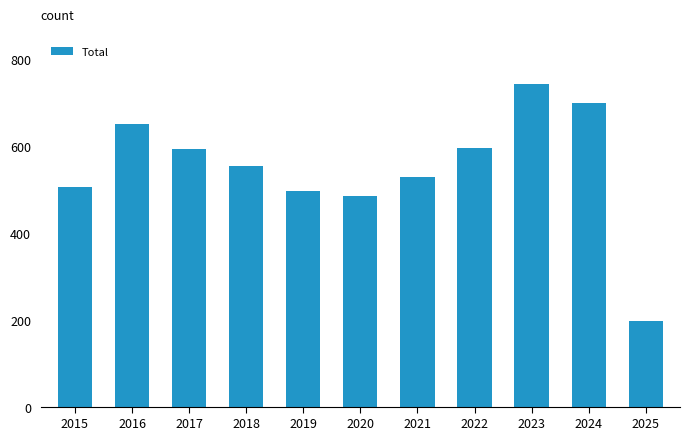

Does the chart contain any negative values?

No